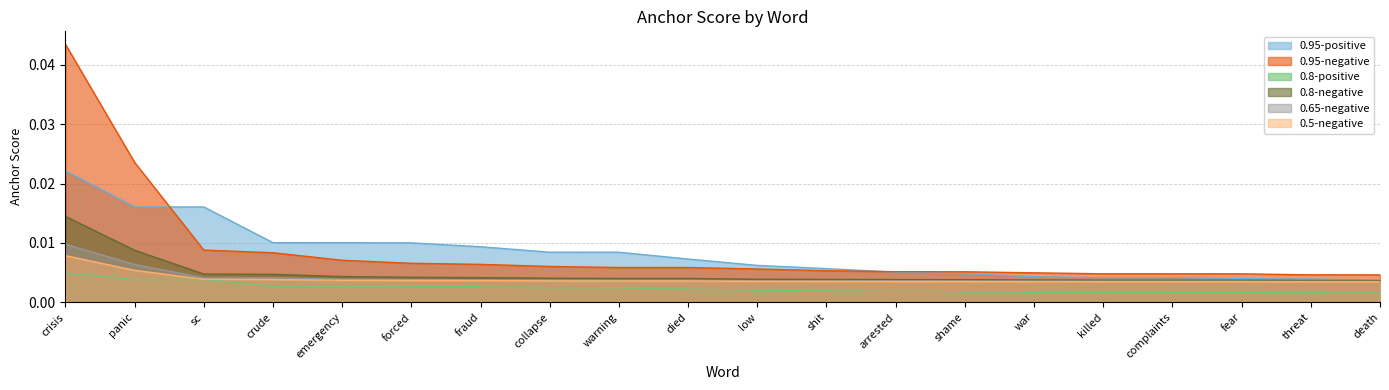

True or false: 0.8-negative and 0.8-positive cross at least once.

False